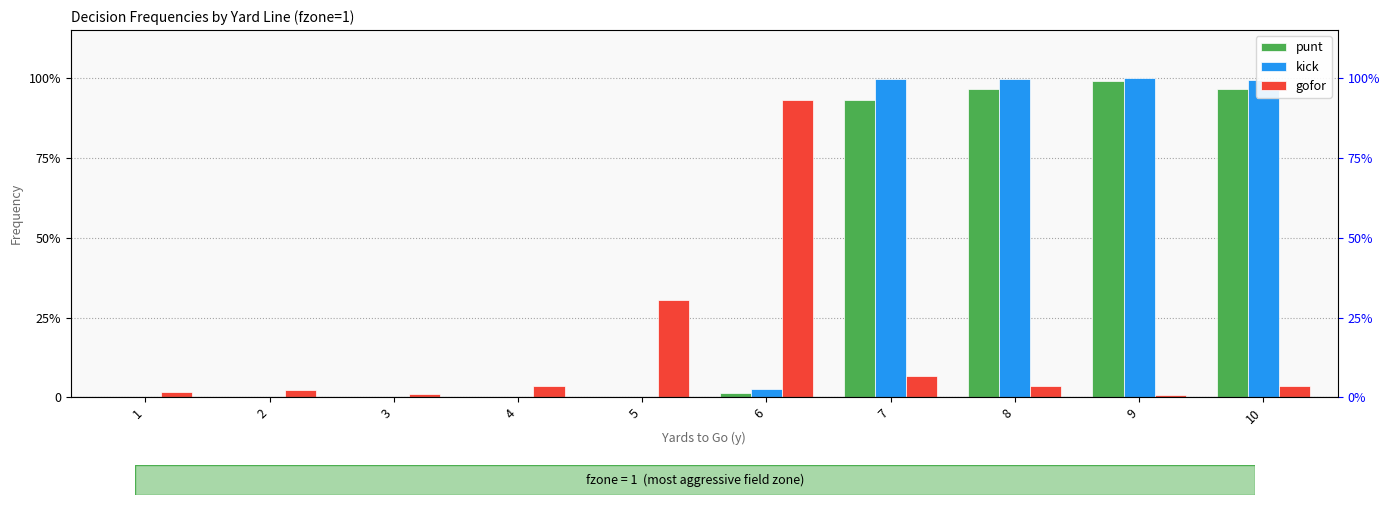

What are all the series names shown in the legend?

punt, kick, gofor